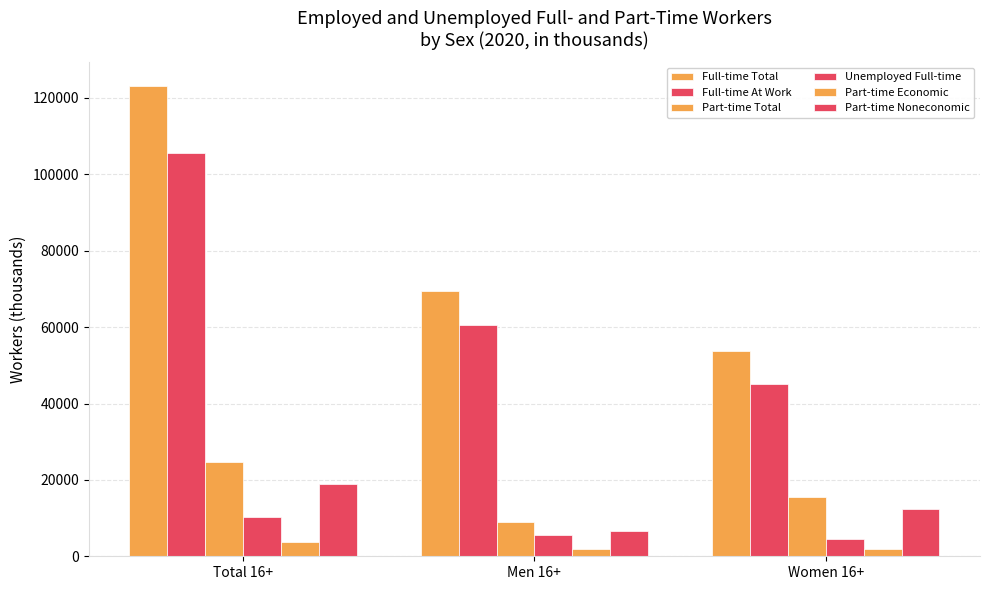

How many bars are there in total?

18